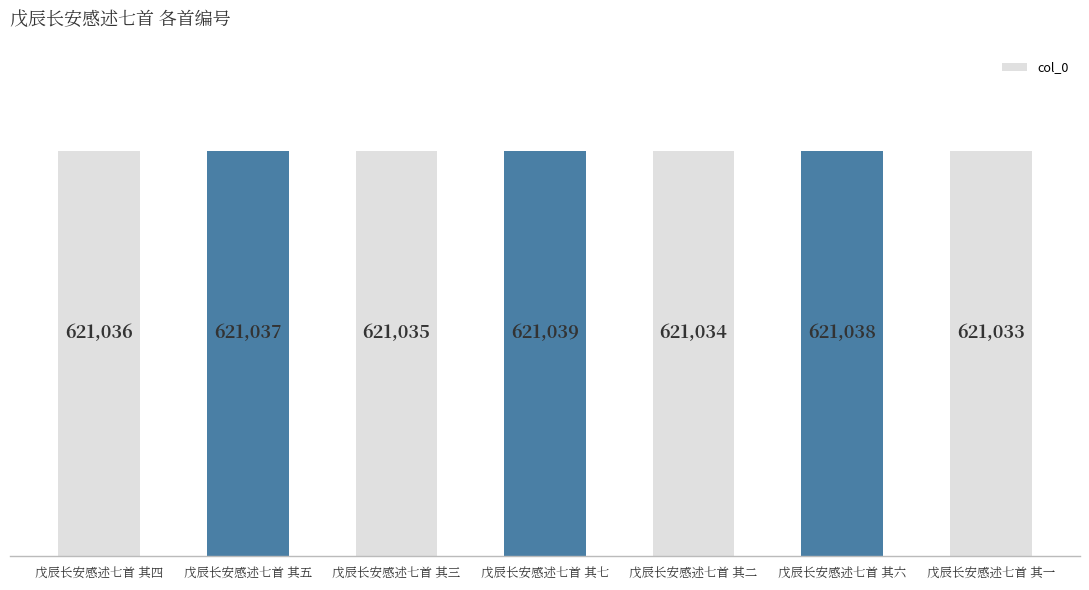

Reading left to right, extract all data points from this chart.

戊辰长安感述七首 其四=621036	戊辰长安感述七首 其五=621037	戊辰长安感述七首 其三=621035	戊辰长安感述七首 其七=621039	戊辰长安感述七首 其二=621034	戊辰长安感述七首 其六=621038	戊辰长安感述七首 其一=621033